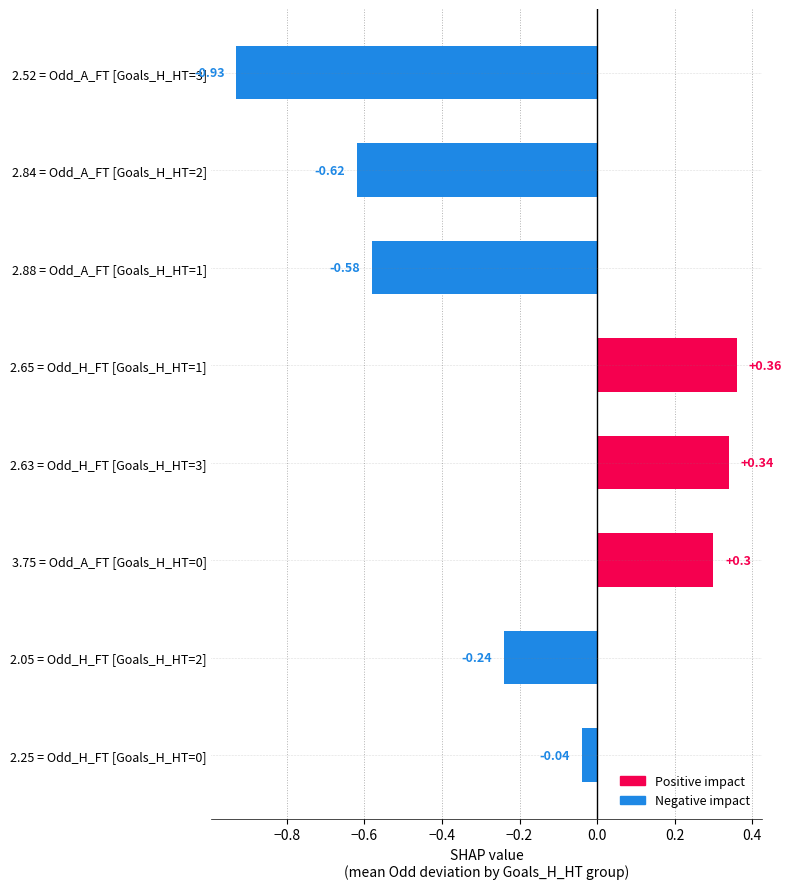

At which category does the chart reach its peak across all series?

2.65 = Odd_H_FT [Goals_H_HT=1]